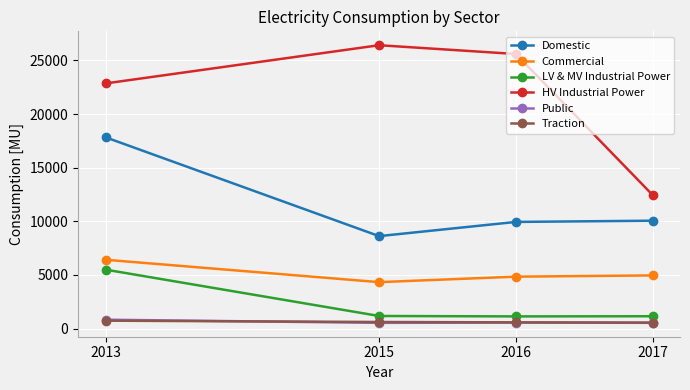

What is the difference between the highest and lowest values at 2015?

25887.8